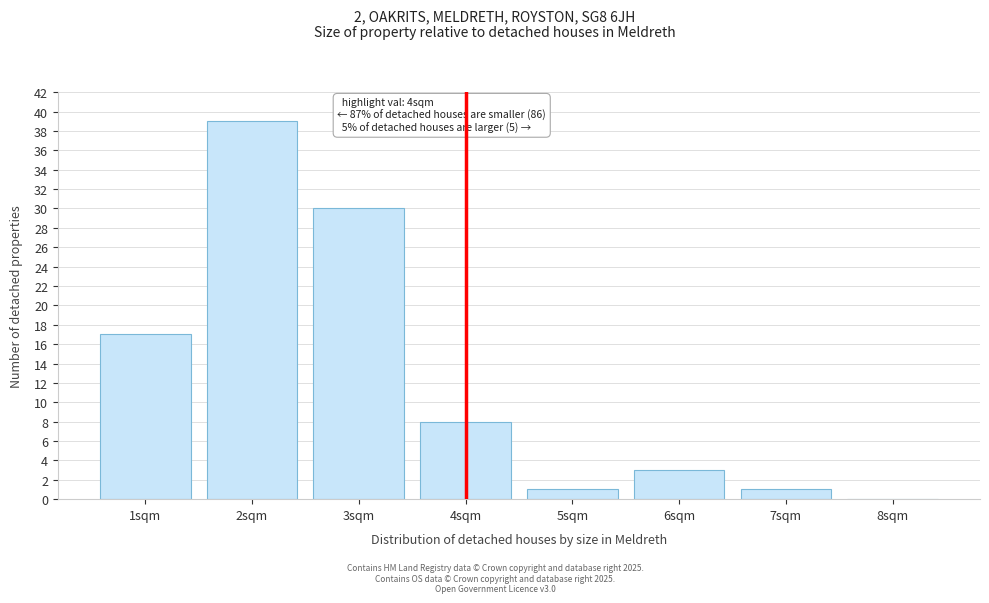

Reading left to right, list all the values displayed in this chart.

1sqm=17	2sqm=39	3sqm=30	4sqm=8	5sqm=1	6sqm=3	7sqm=1	8sqm=0